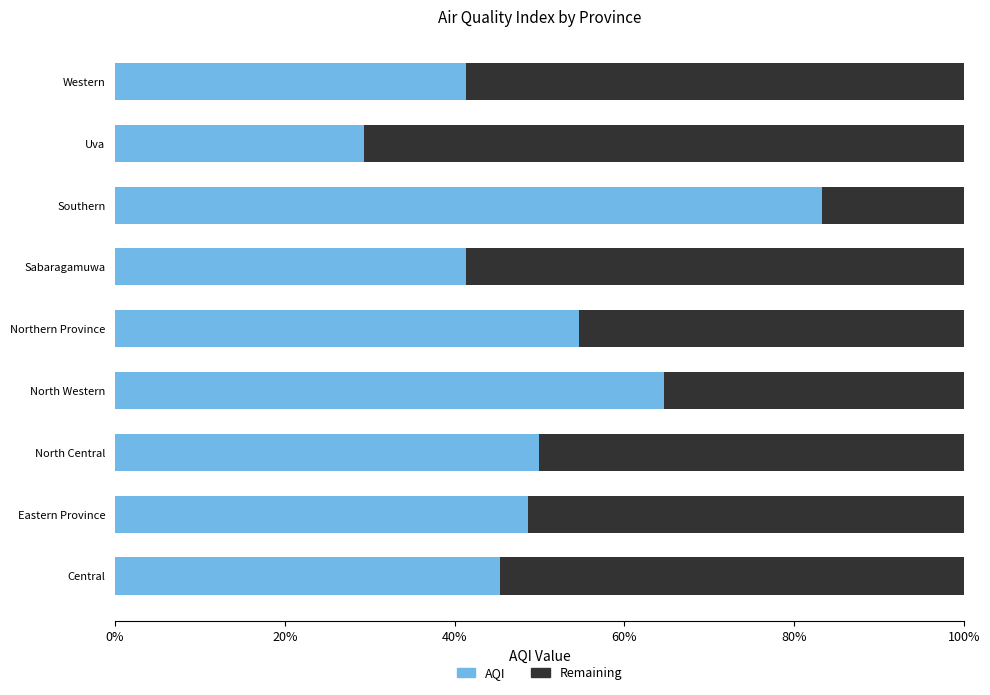

Which category has the highest value in the AQI series?

Southern